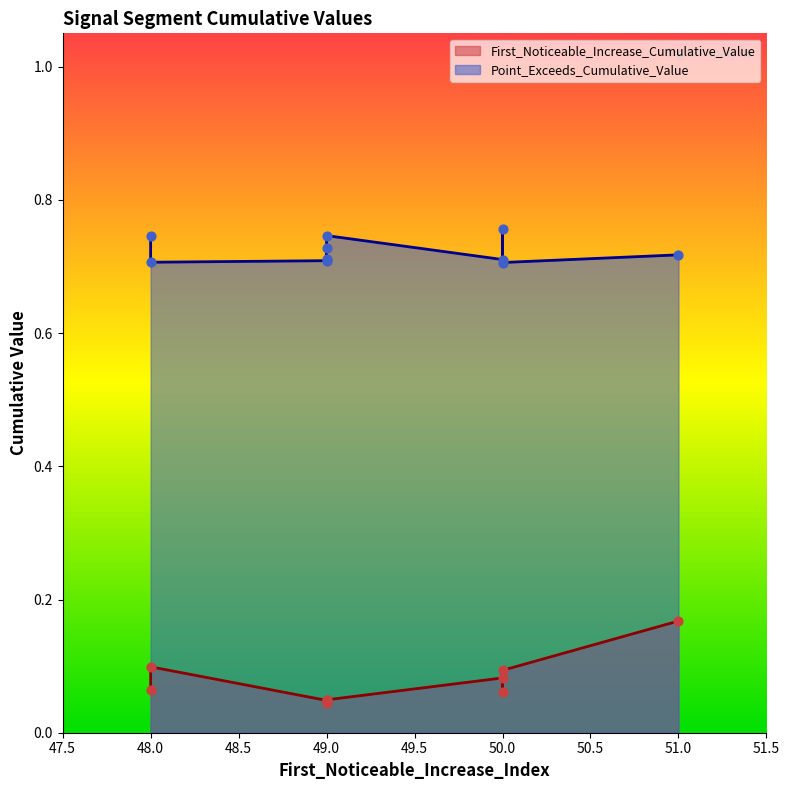

Is the value of First_Noticeable_Increase_Cumulative_Value at 50 greater than the value of Point_Exceeds_Cumulative_Value at 50?

No